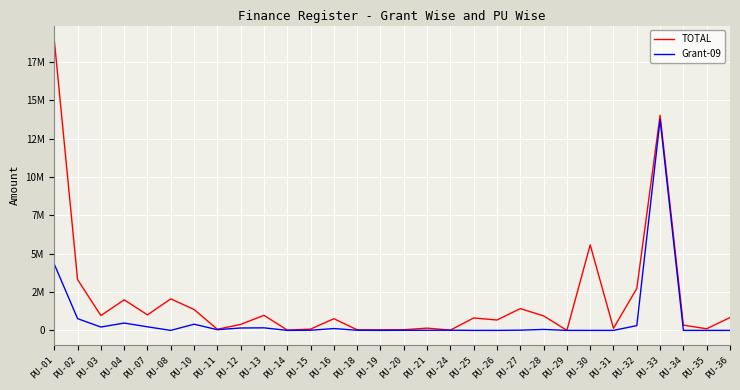

What is the sum of the Grant-09 values at PU-30 and PU-28?

62754